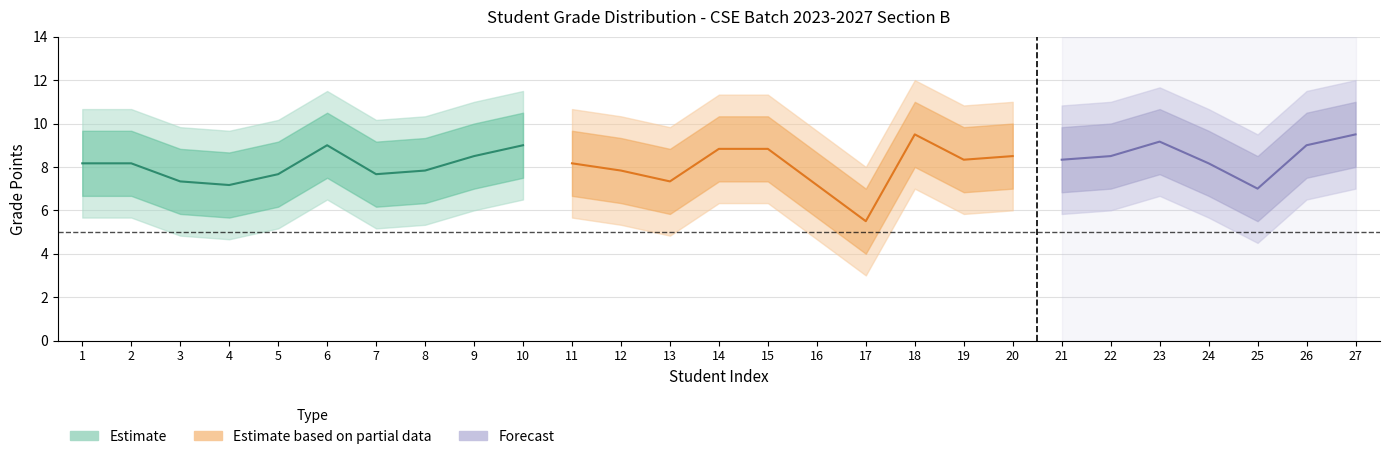

At which category is the sum across all series the highest?

18